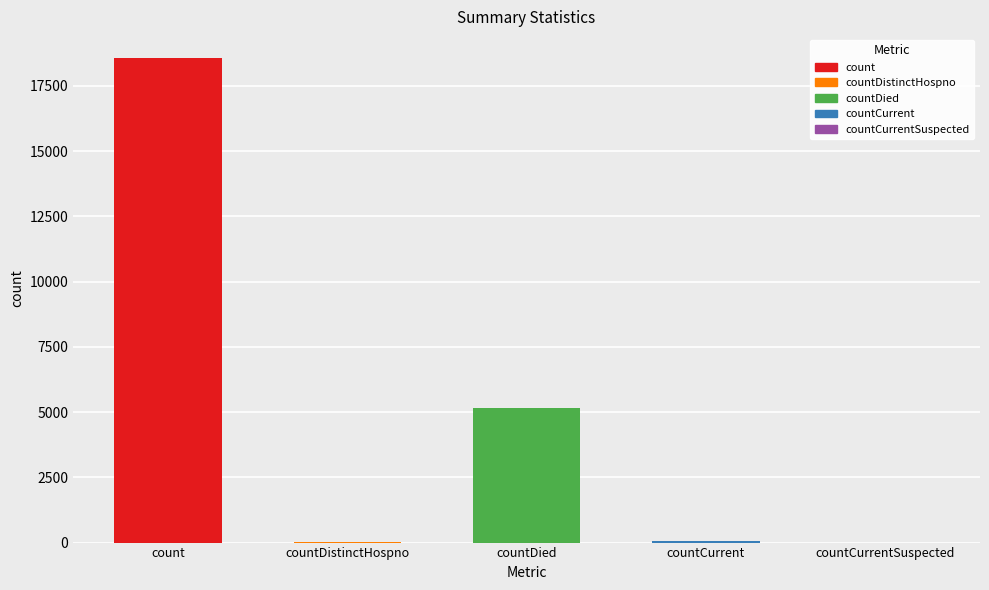

How many positive values are there?

4